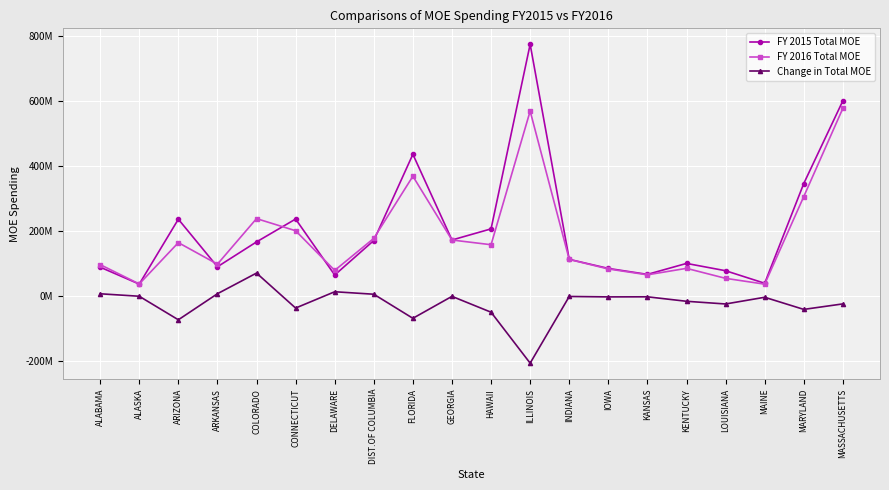

Which series has the largest total across all categories?

FY 2015 Total MOE